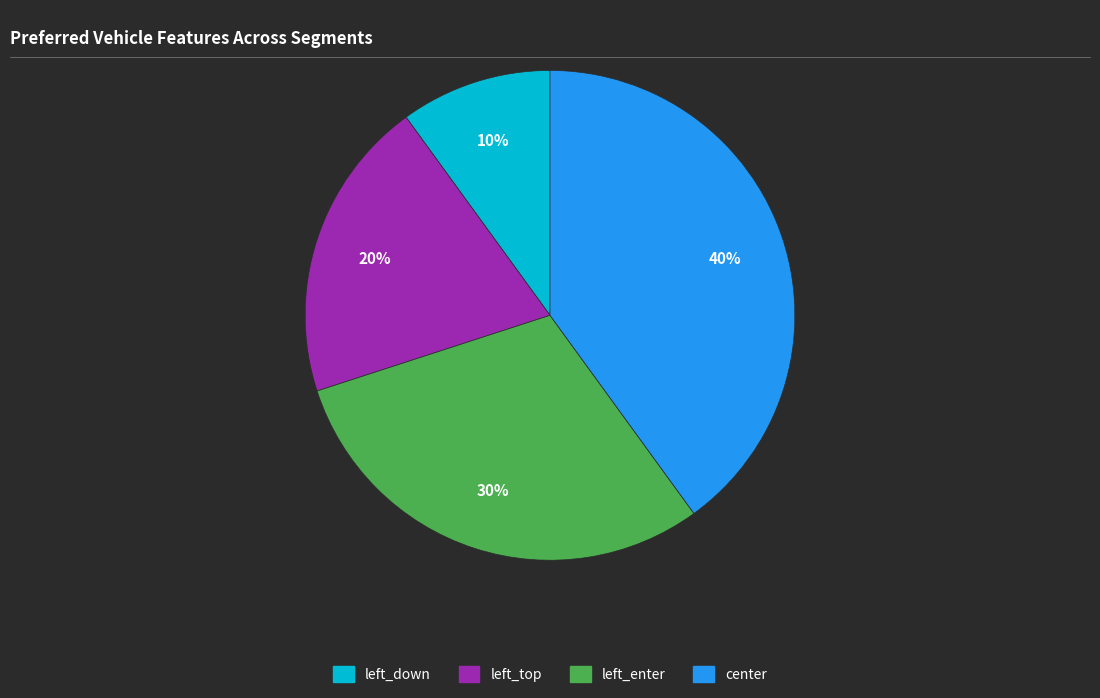

The center slice represents 40% of the pie. True or false?

True